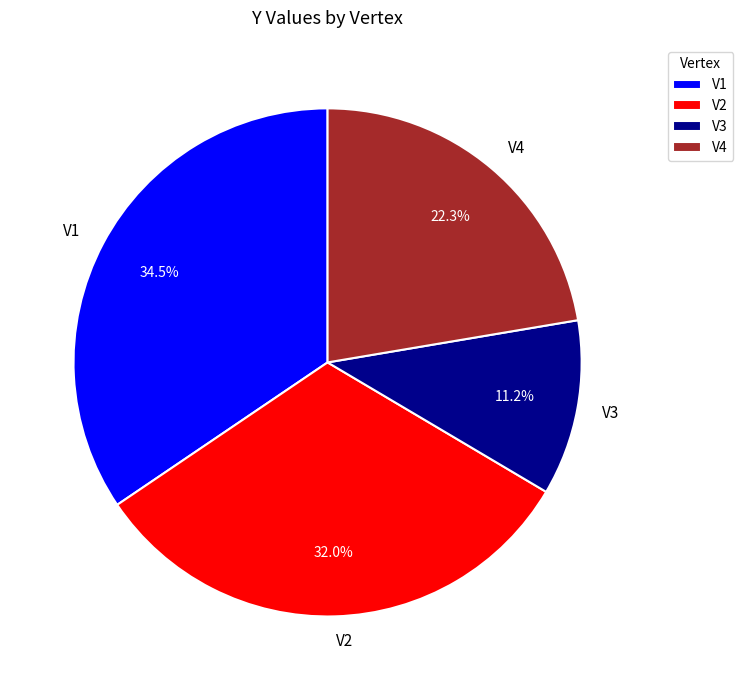

To the nearest percent, what is the combined percentage of V1 and V3?

46%